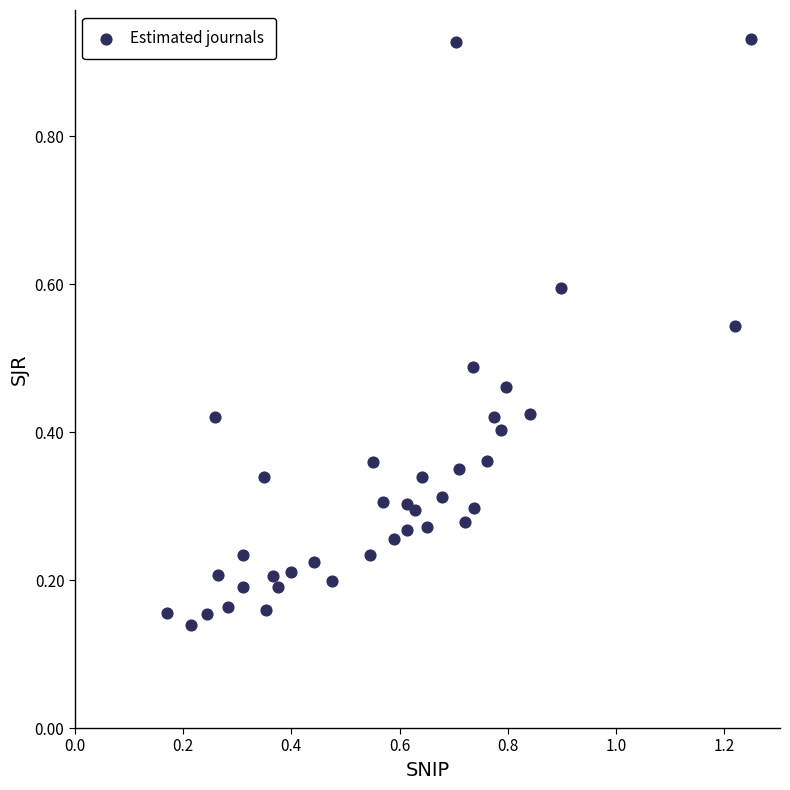

What is the range of X values (max minus min)?

1.1